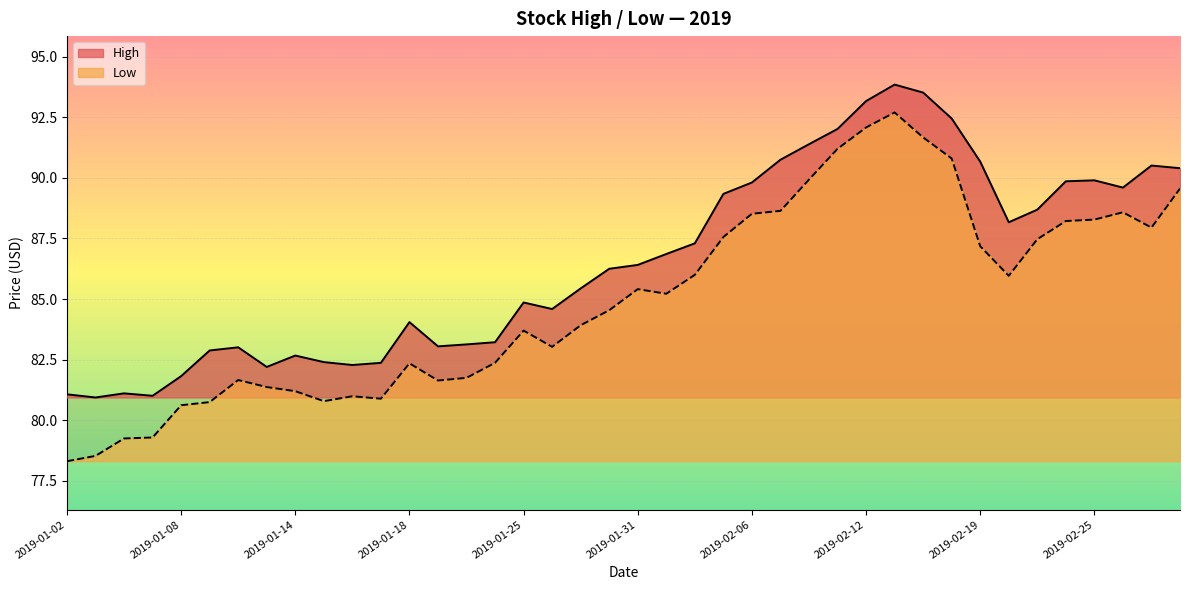

What is the average value of the Low series?

85.0